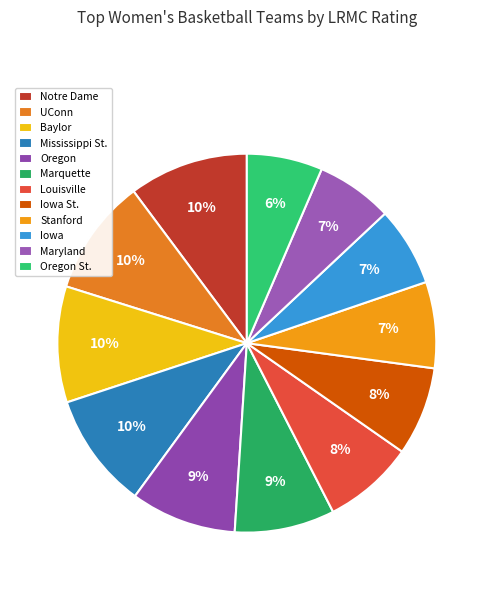

Combined, do Marquette and Iowa account for over 50%?

No